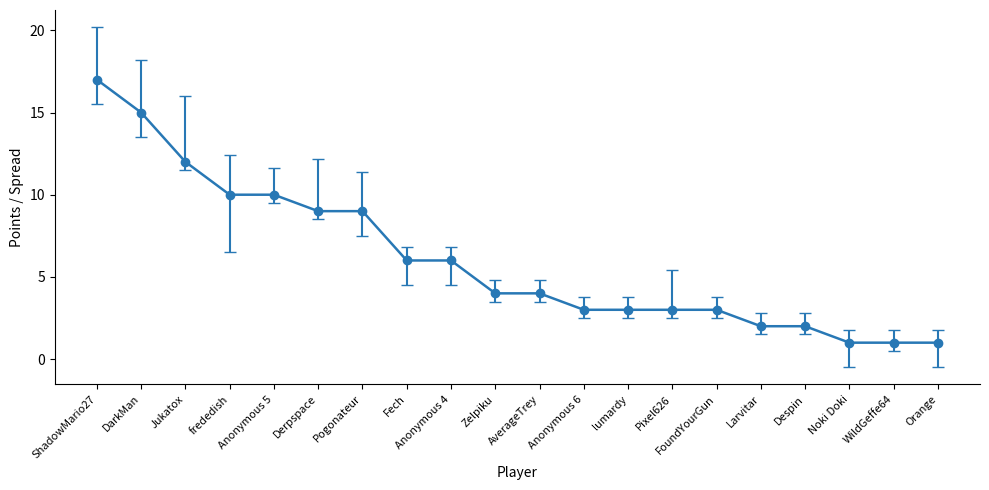

What is the sum of all values?

121